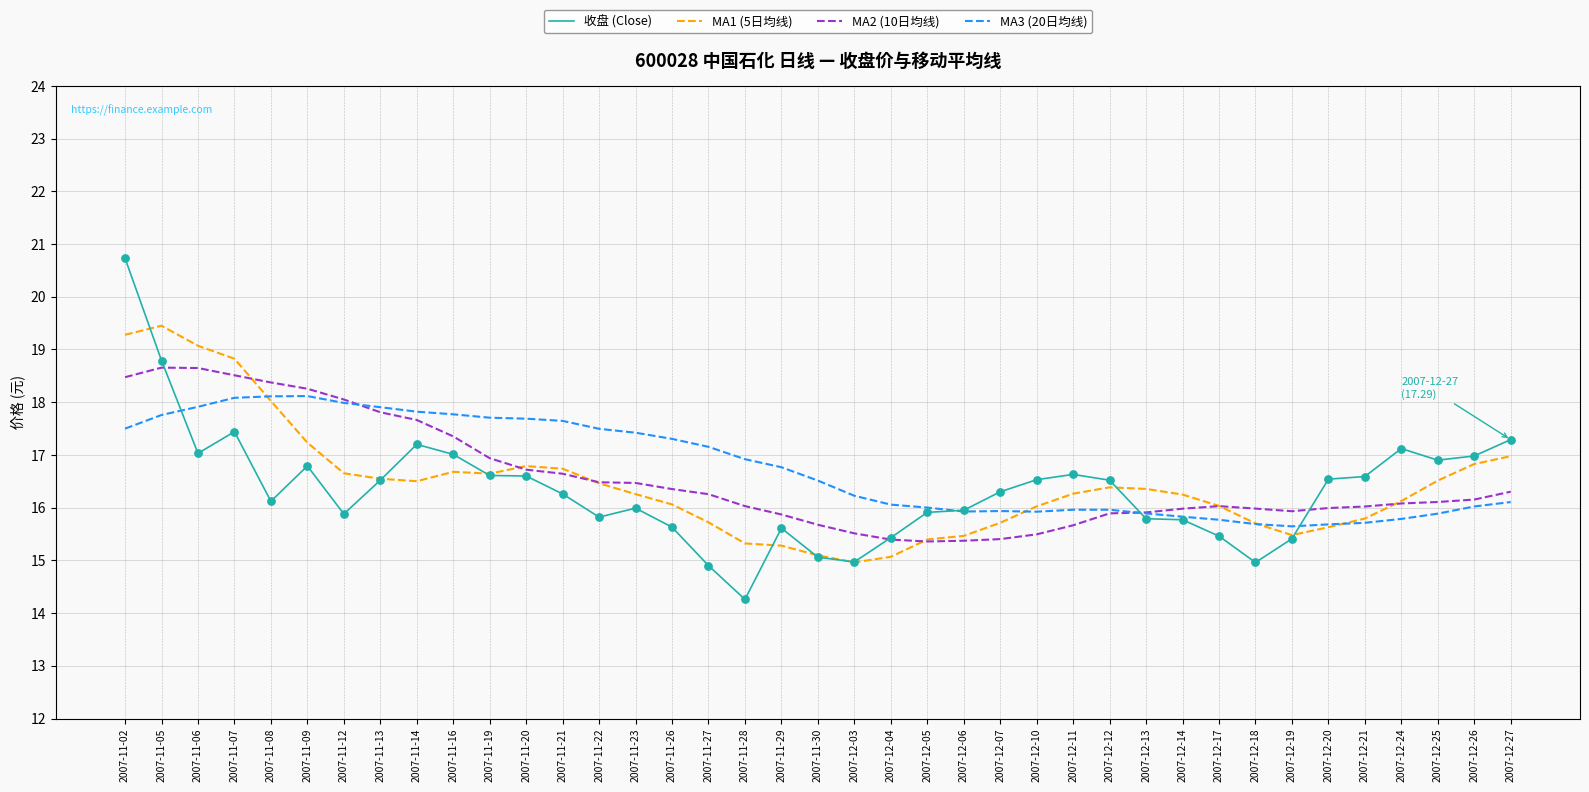

At which category is the sum across all series the highest?

2007-11-02